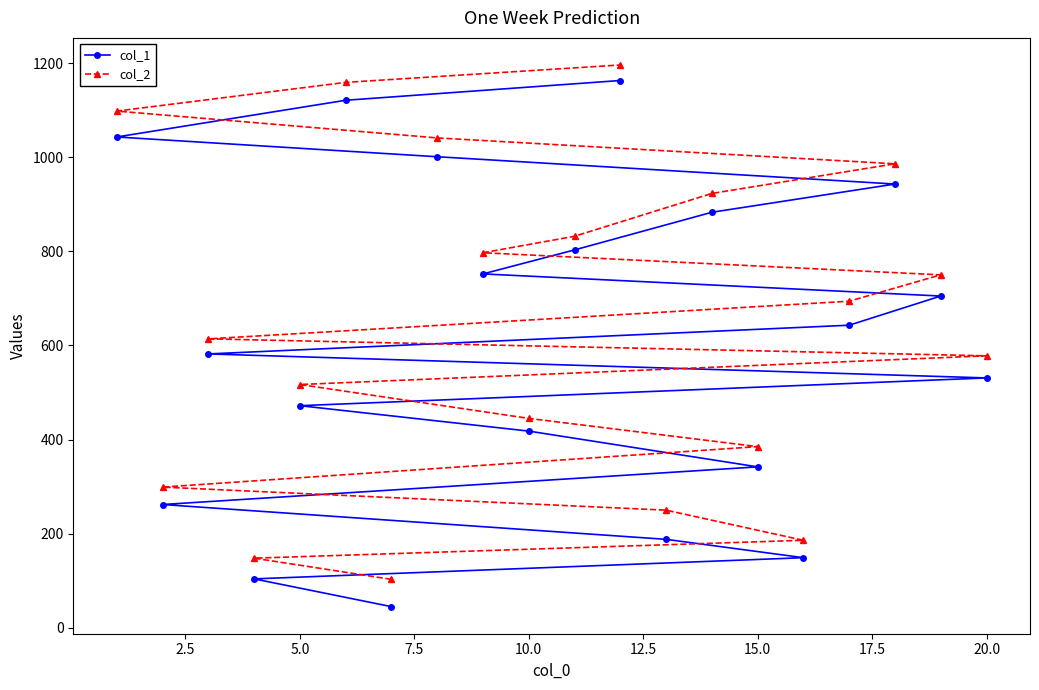

How many series are shown in this chart?

2